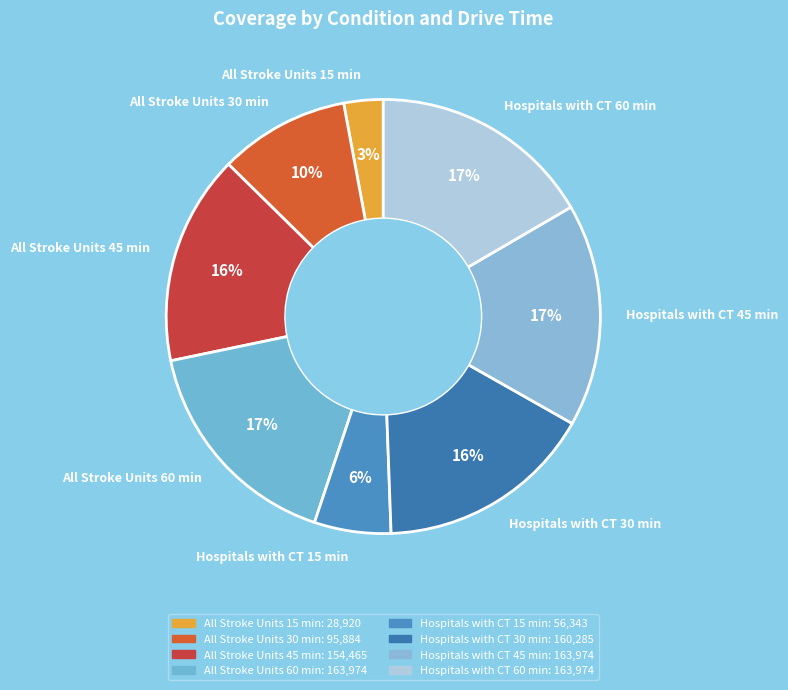

Does Hospitals with CT 15 min represent more than half of the total?

No